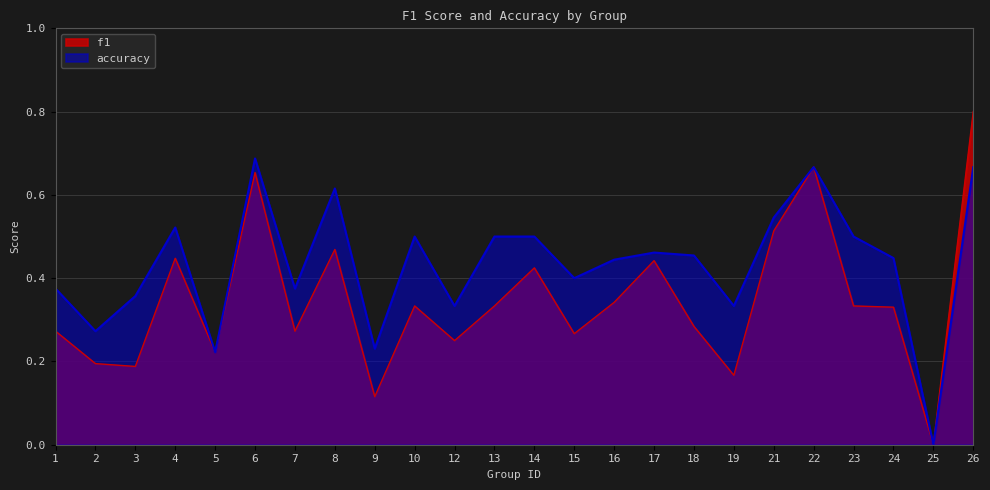

How many lines are shown in the chart?

2